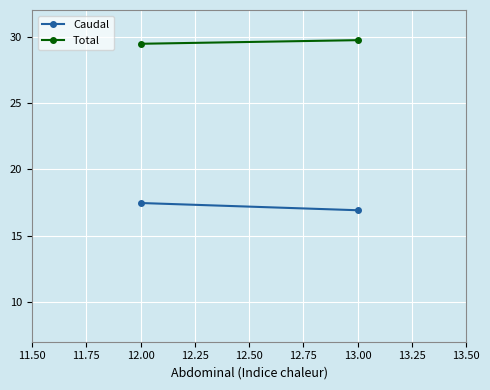

What is the average value of the Caudal series?

17.2